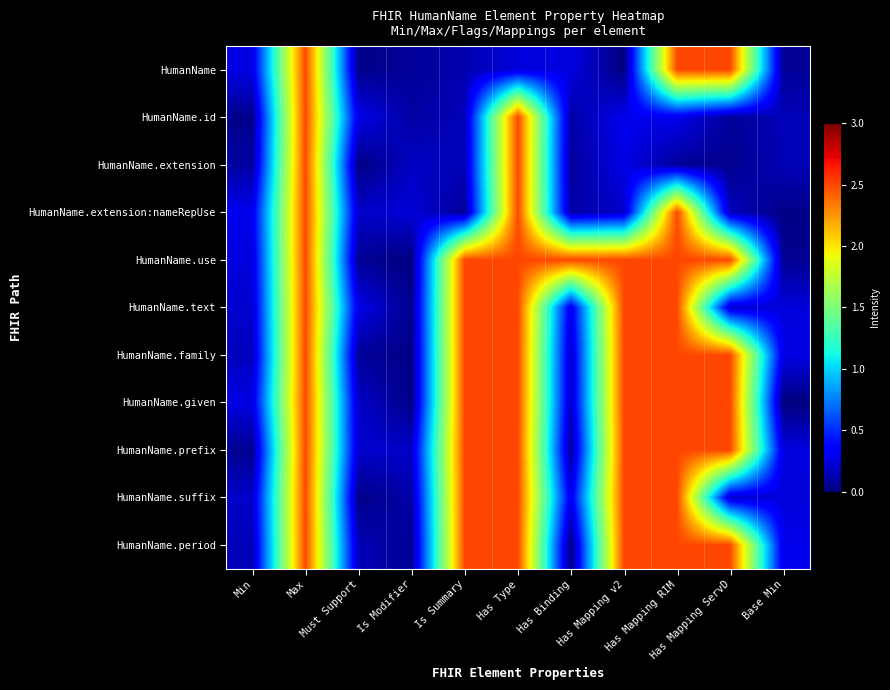

Count the number of data series in this chart.

11